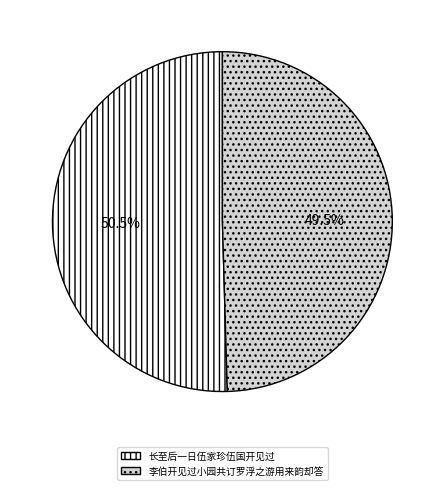

True or false: 李伯开见过小园共订罗浮之游用来韵却答 accounts for 38% of the total.

False